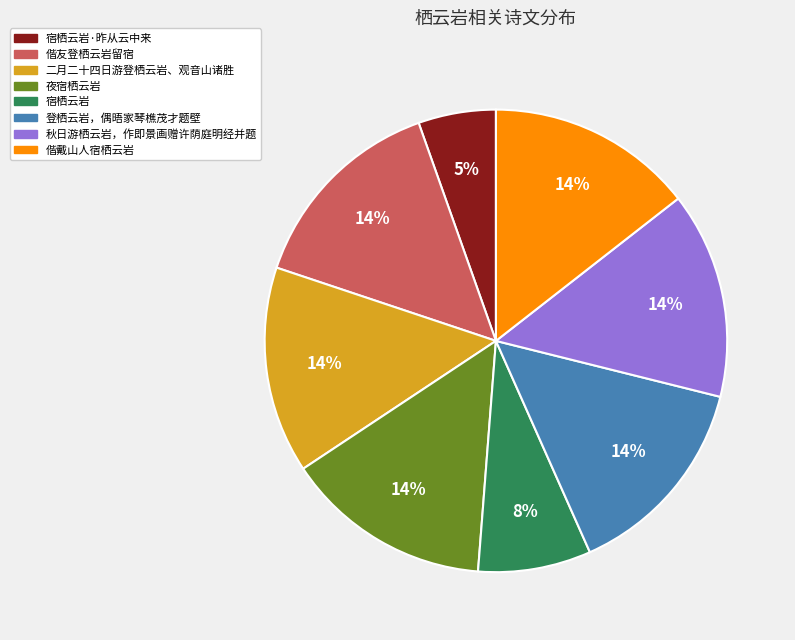

To the nearest percent, what is the average slice percentage?

12%